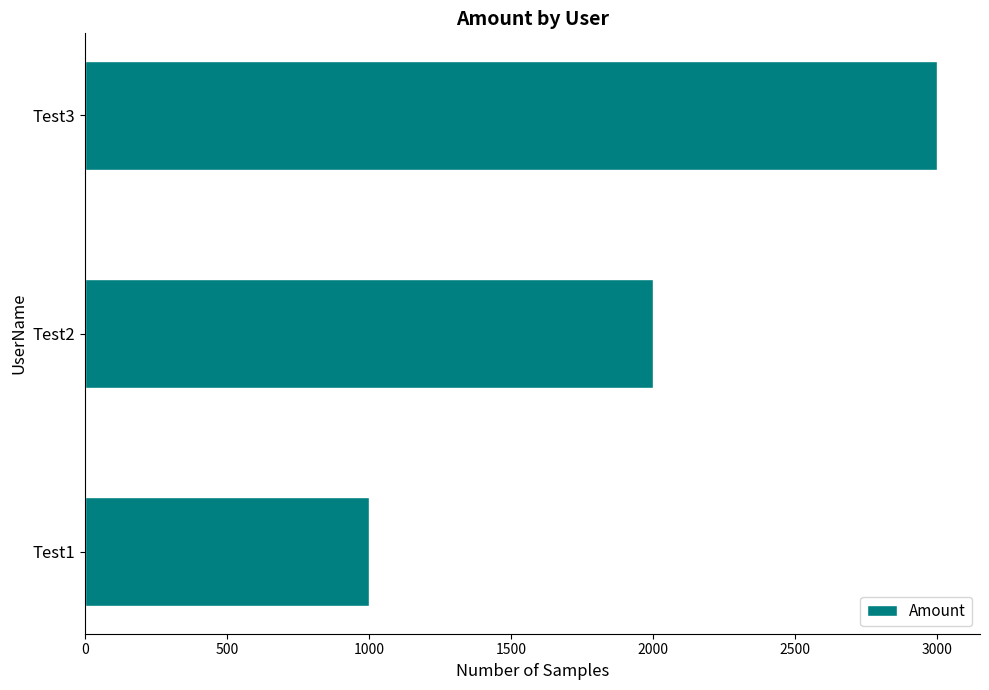

Reading bottom to top, transcribe all the data shown in this chart.

Test1=1000	Test2=2000	Test3=3000